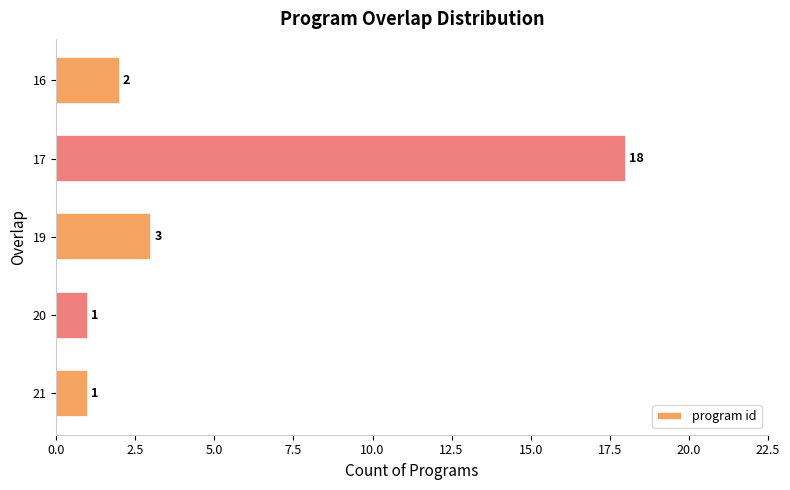

What is the minimum value shown in the chart?

1